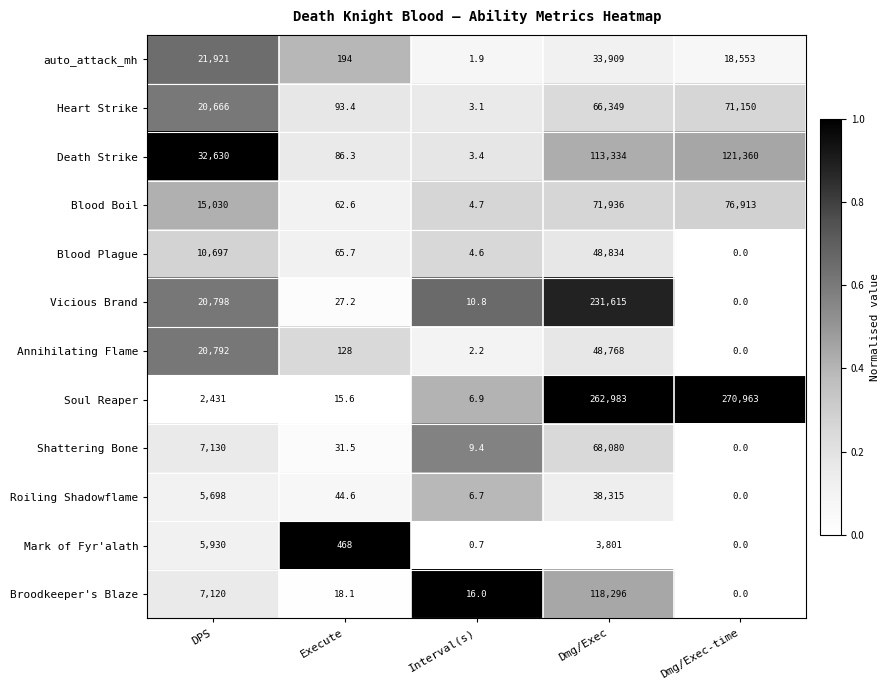

What is the difference between the highest and lowest values at DPS?

30199.0